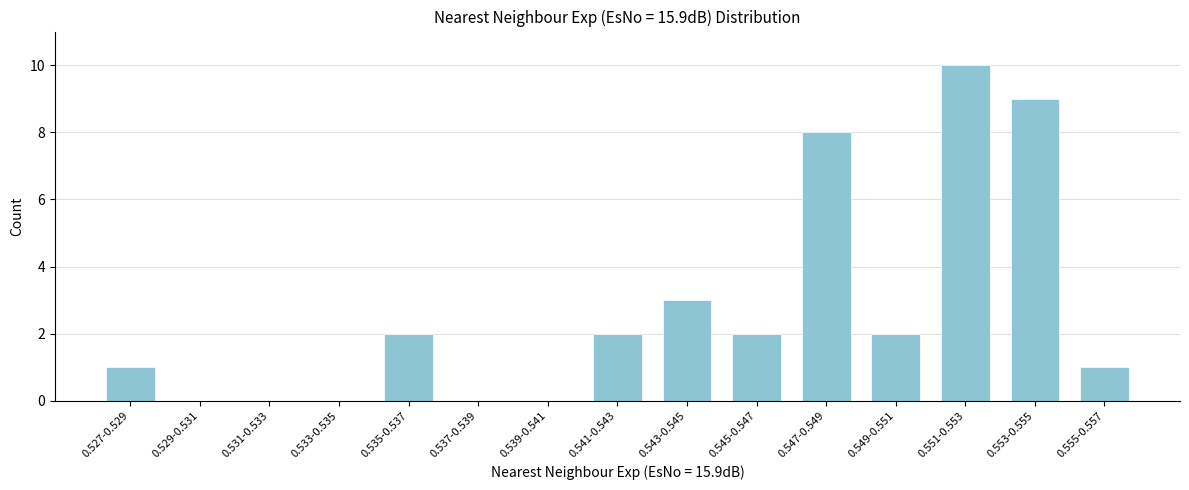

Reading left to right, transcribe all the data shown in this chart.

0.527-0.529=1	0.529-0.531=0	0.531-0.533=0	0.533-0.535=0	0.535-0.537=2	0.537-0.539=0	0.539-0.541=0	0.541-0.543=2	0.543-0.545=3	0.545-0.547=2	0.547-0.549=8	0.549-0.551=2	0.551-0.553=10	0.553-0.555=9	0.555-0.557=1